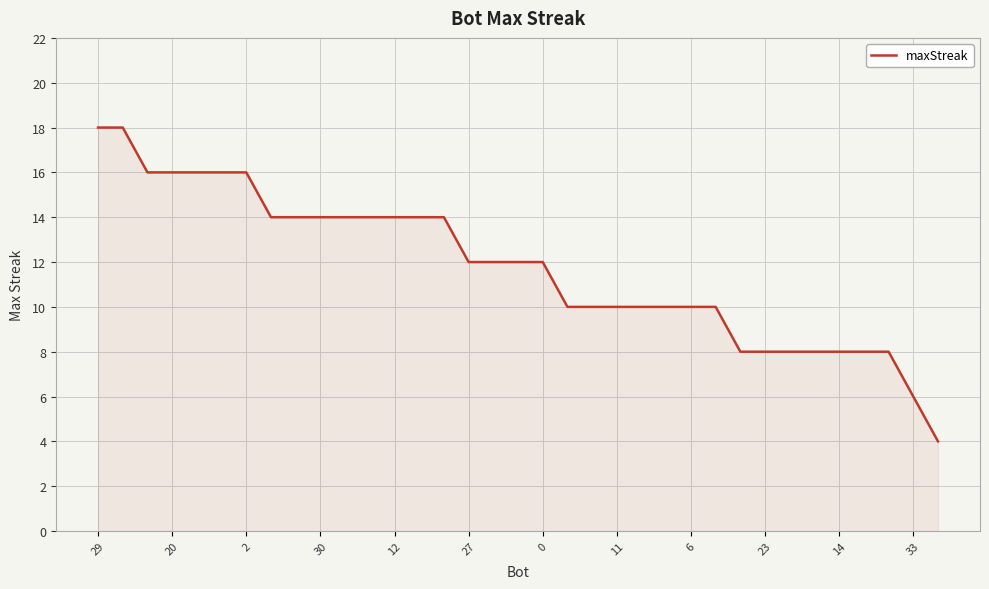

What is the difference between the maximum and minimum values?

14